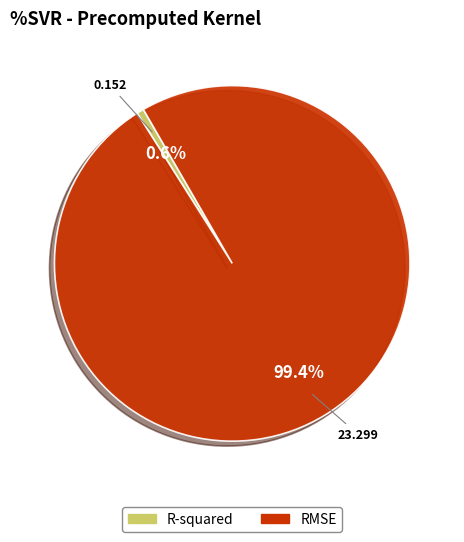

What percentage is the R-squared slice, to the nearest percent?

1%